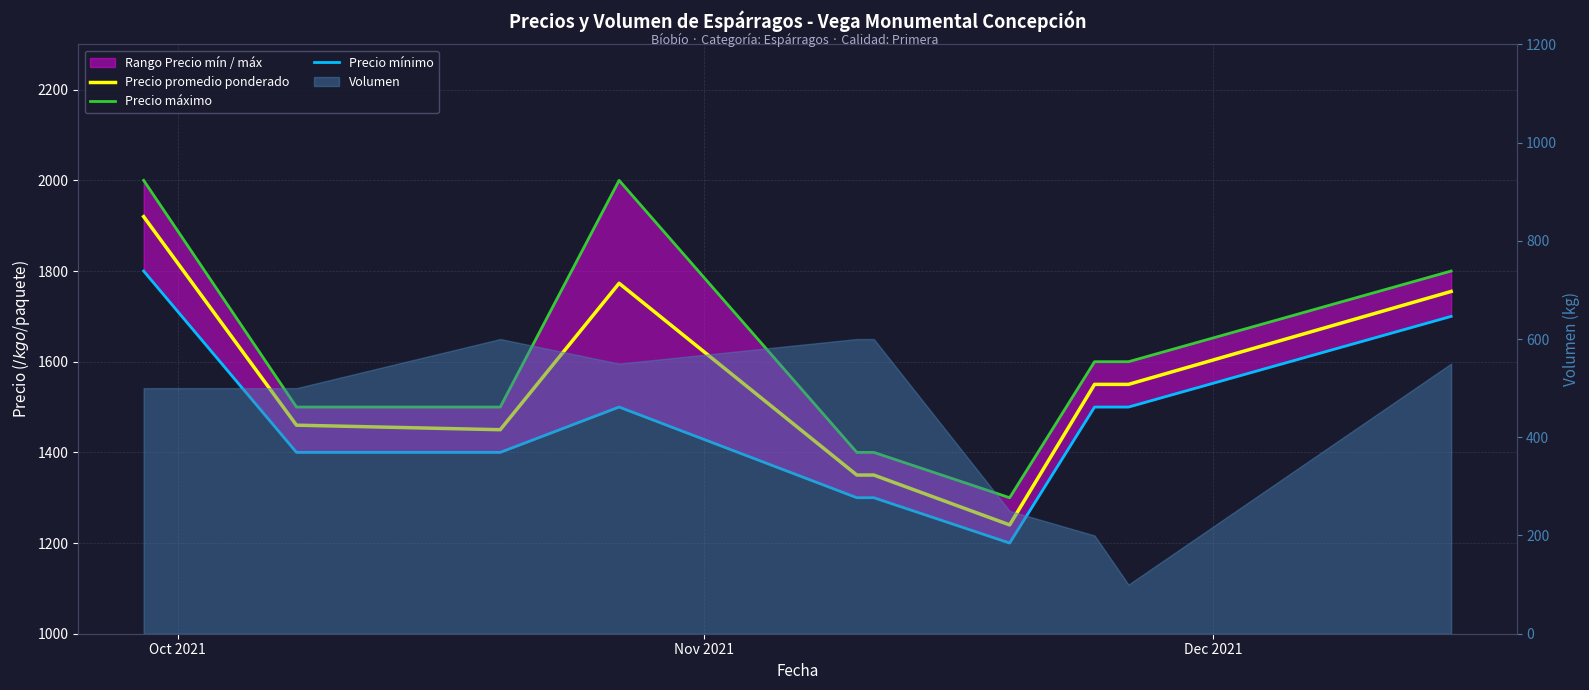

Count the number of categories in the chart.

10